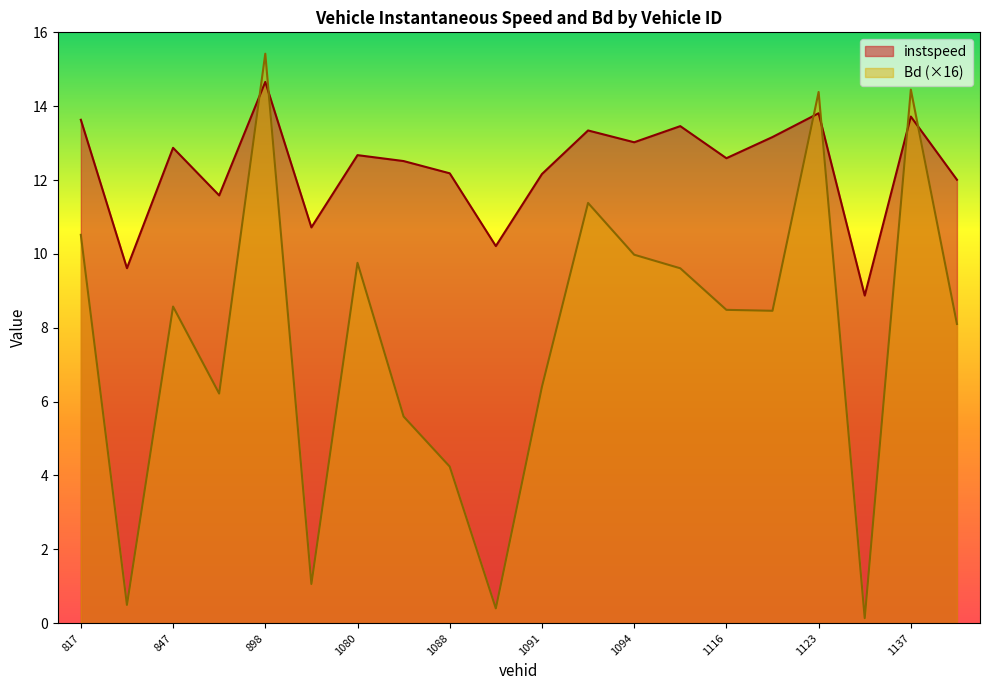

How many lines are shown in the chart?

2